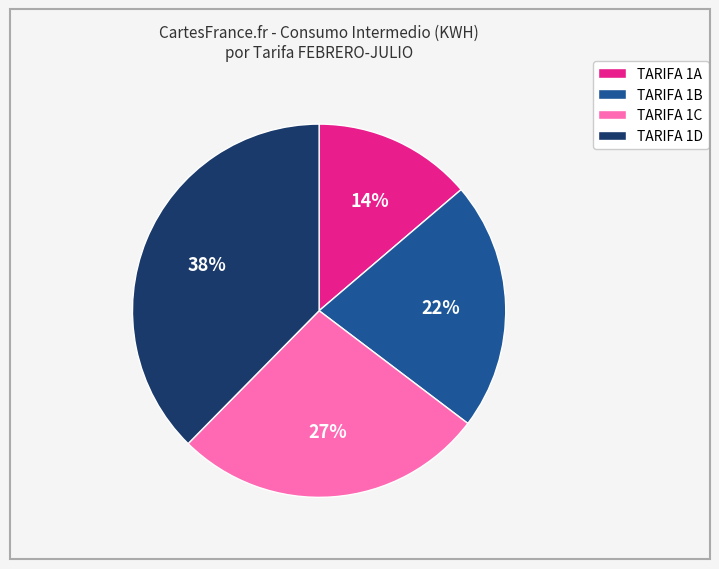

To the nearest percent, what is the average slice percentage?

25%